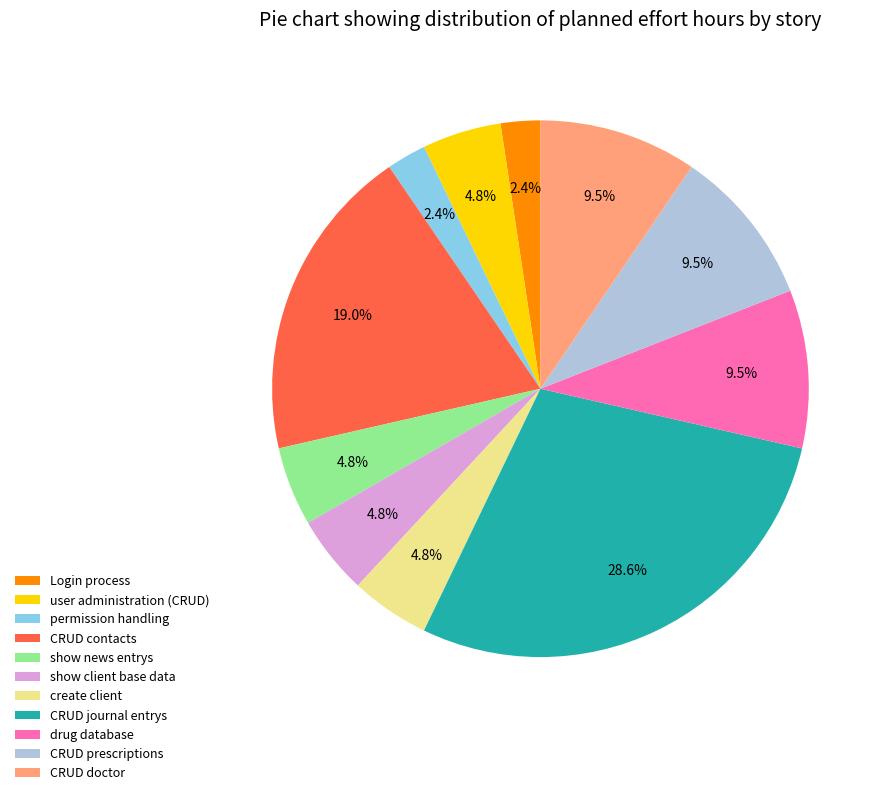

Which slice is the largest?

CRUD journal entrys